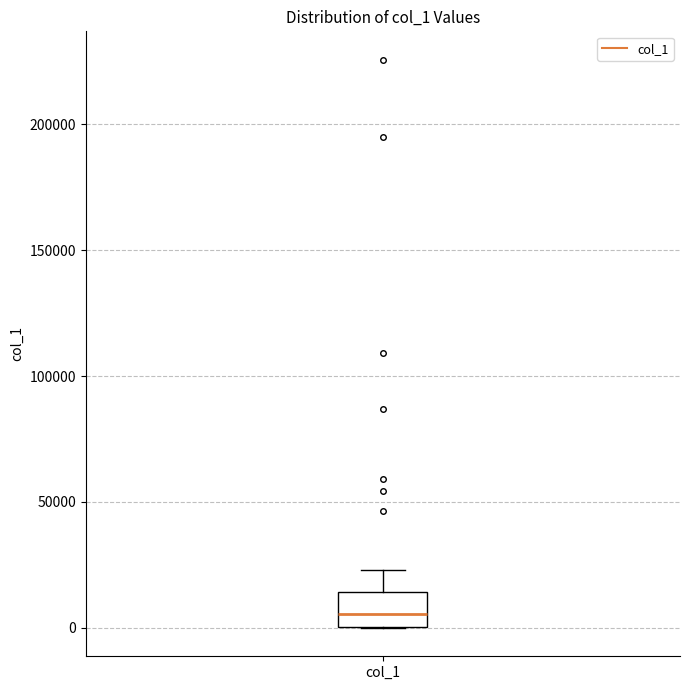

Transcribe this box plot: give where the median line is, the range the box spans, and where the two whiskers end, as read against the y-axis. The values are not printed on the chart, so give them approximately, as read against the axis.

median 5000, box 0 to 15000, whiskers 0 to 25000